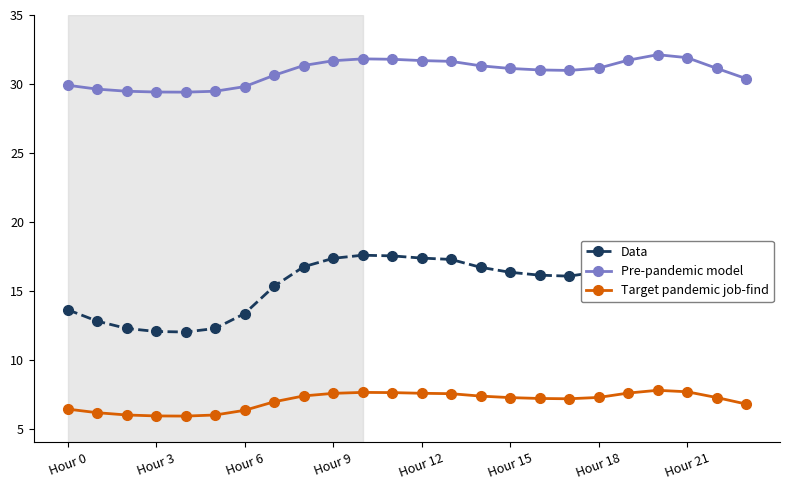

True or false: Target pandemic job-find and Pre-pandemic model cross at least once.

False